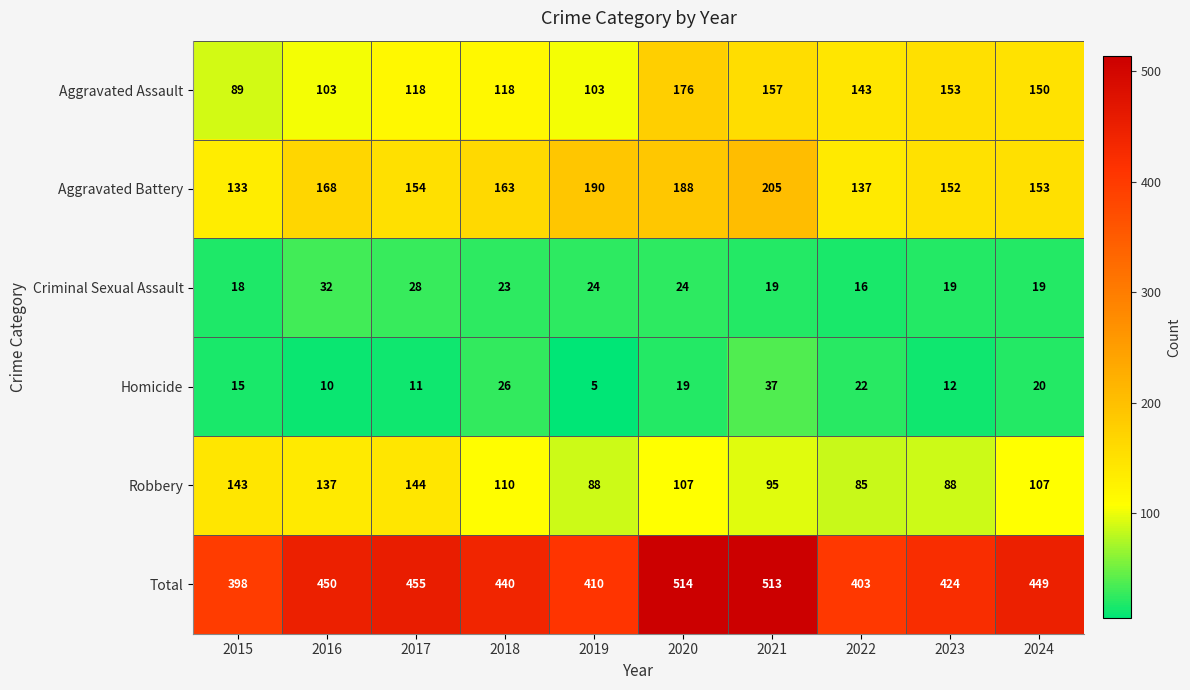

What is the total value across all series at 2023?

848